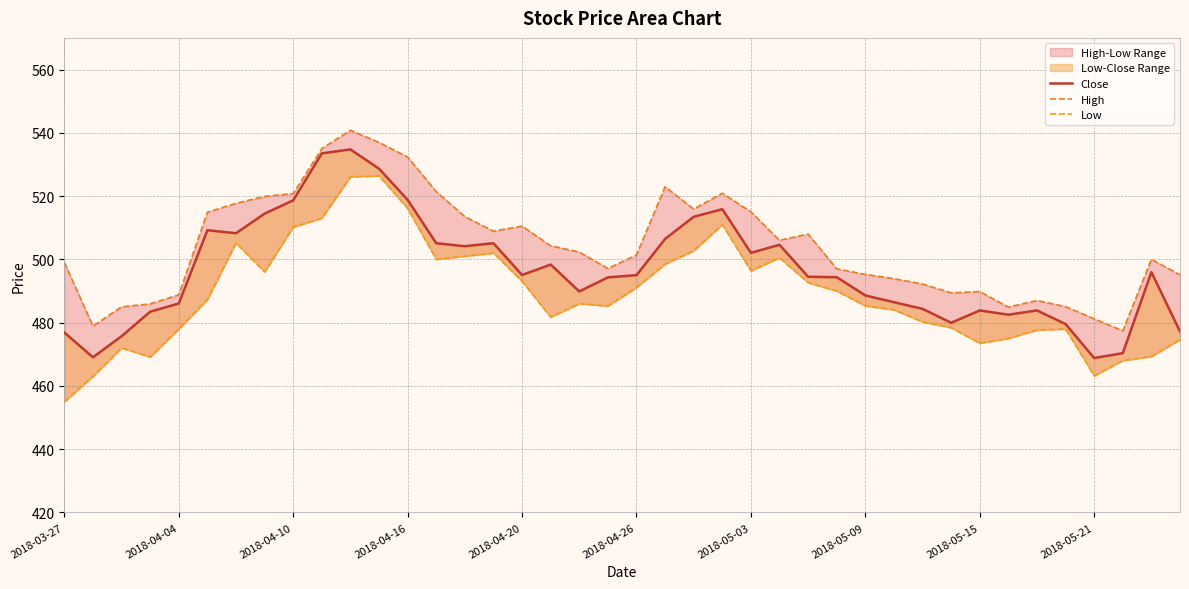

Which has a higher value, 19 or 26?

26